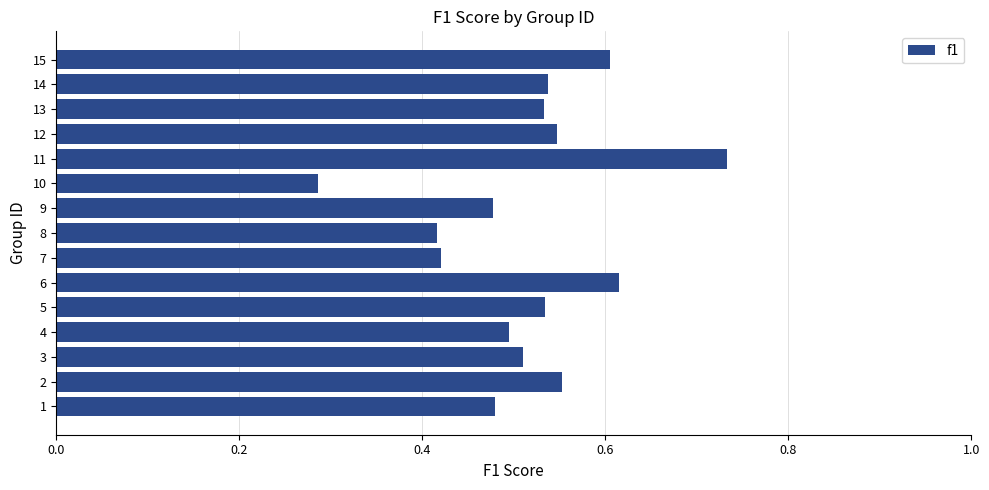

Which label corresponds to the largest value in the chart?

11